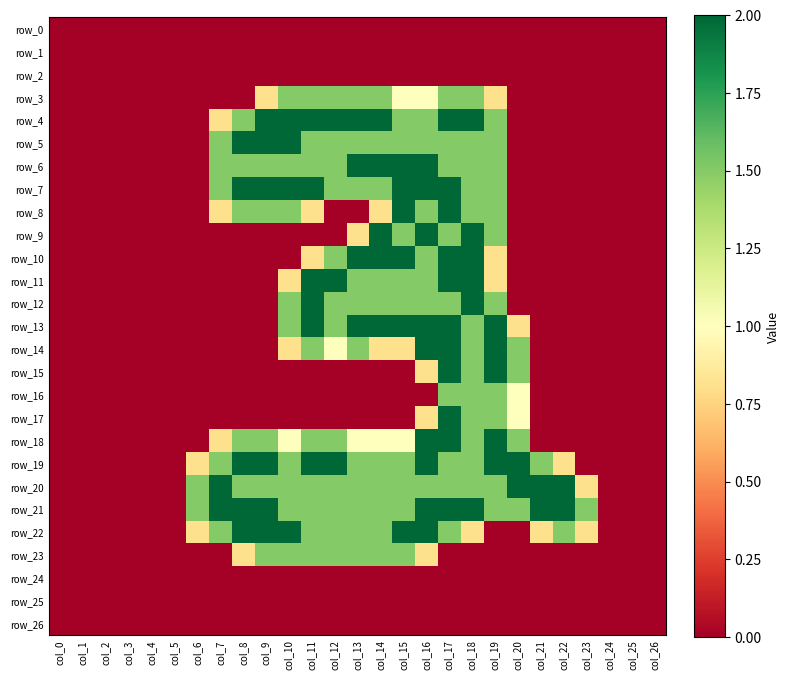

What is the spread (max minus min) of values at col_11?

2.0